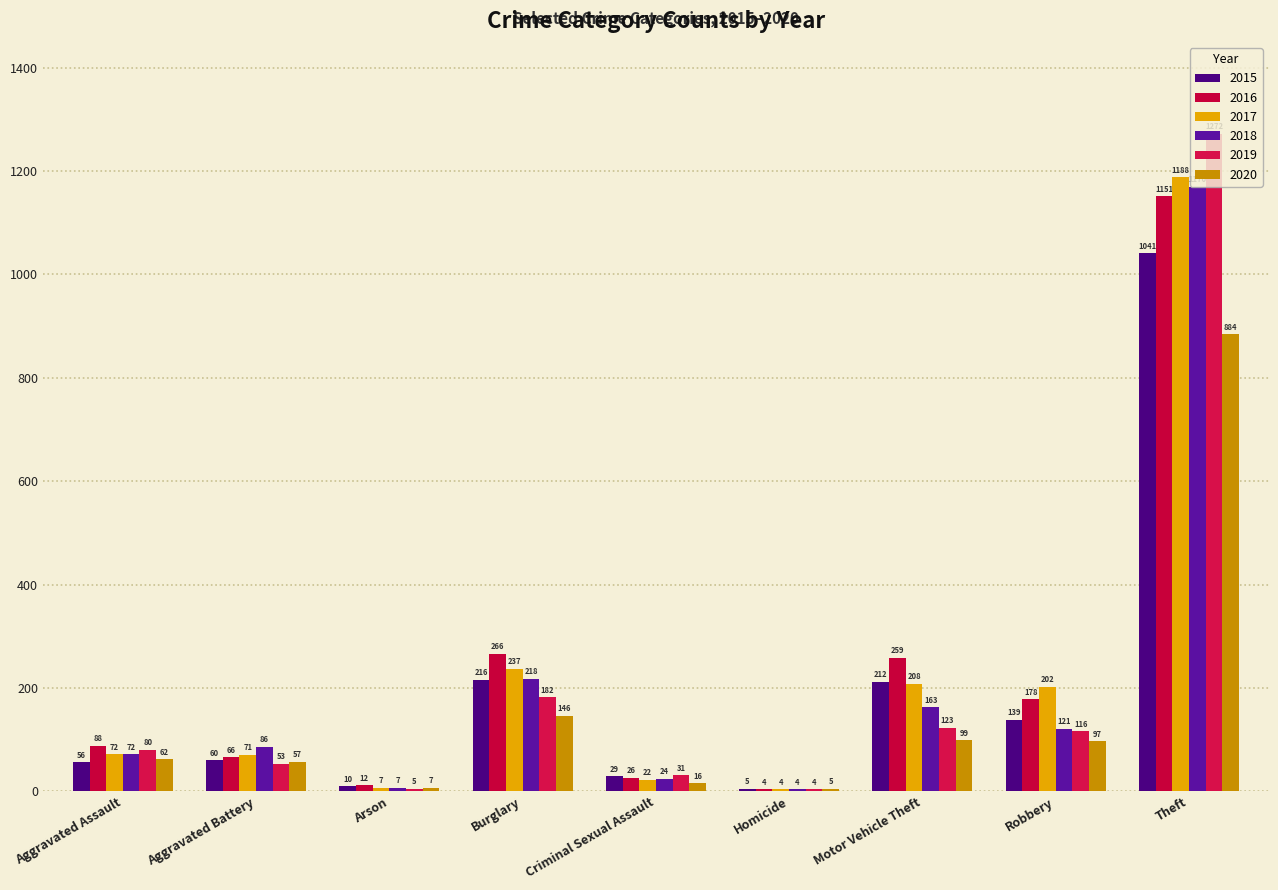

Which series has the largest range (max minus min)?

2019